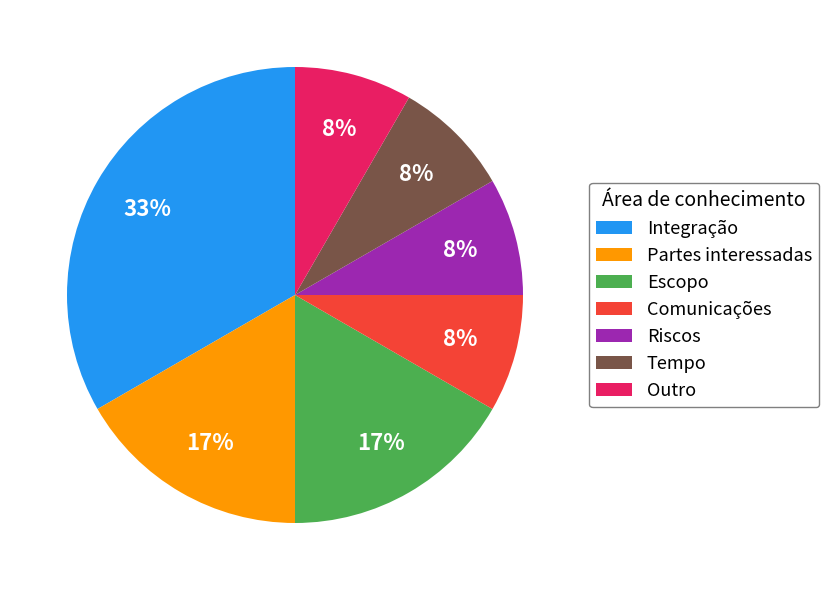

Is there a majority slice in this chart?

No